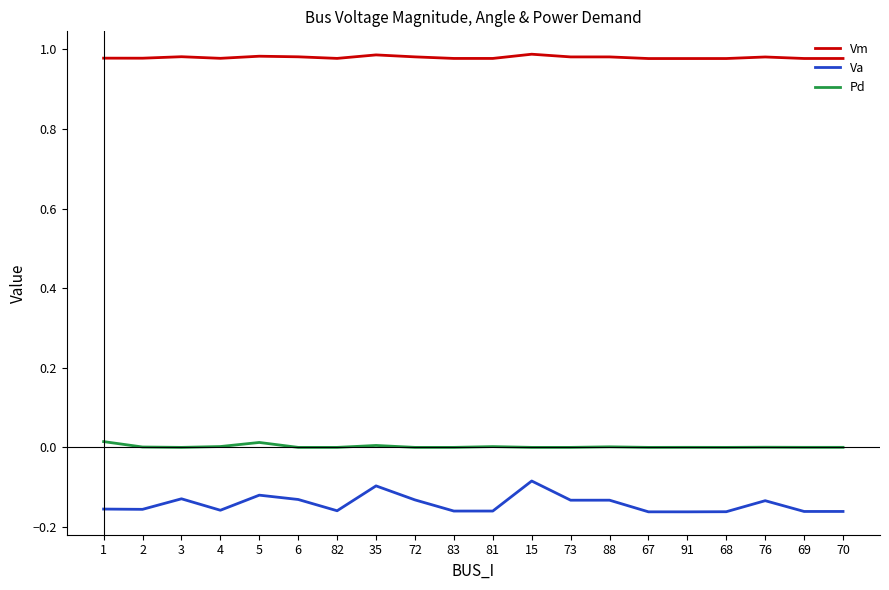

How many categories are shown in the chart?

20